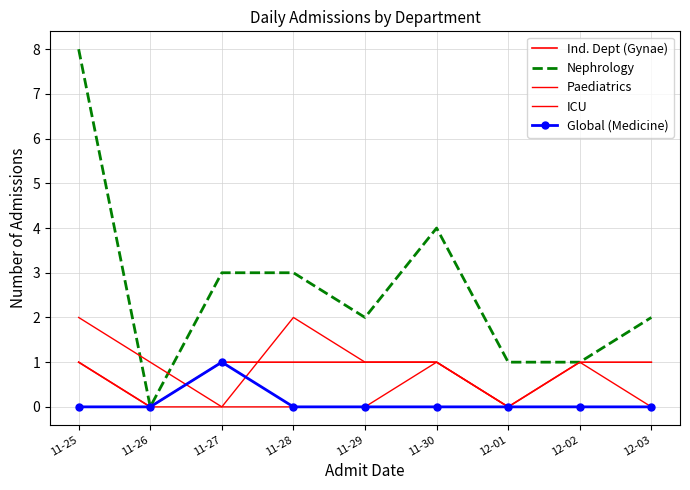

Where do Paediatrics and Global (Medicine) first cross each other?

11-26 and 11-27